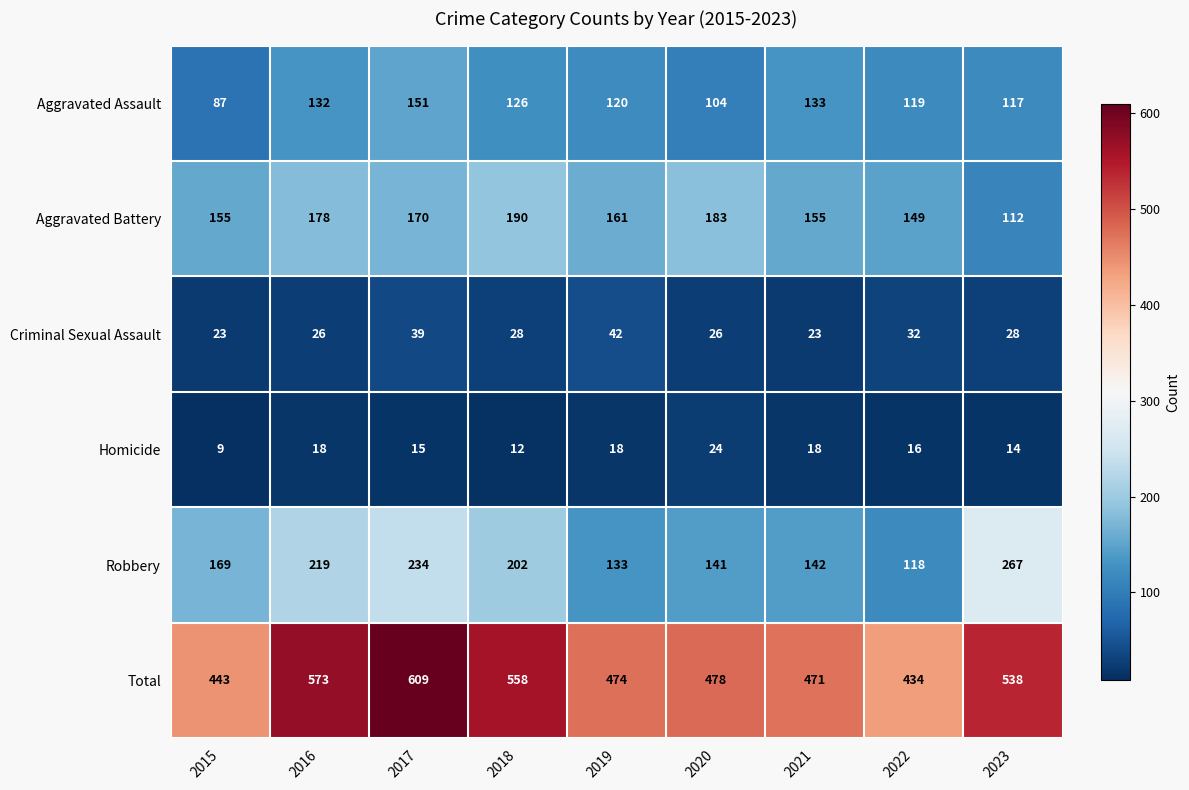

What is the sum of the Homicide values at 2015 and 2023?

23